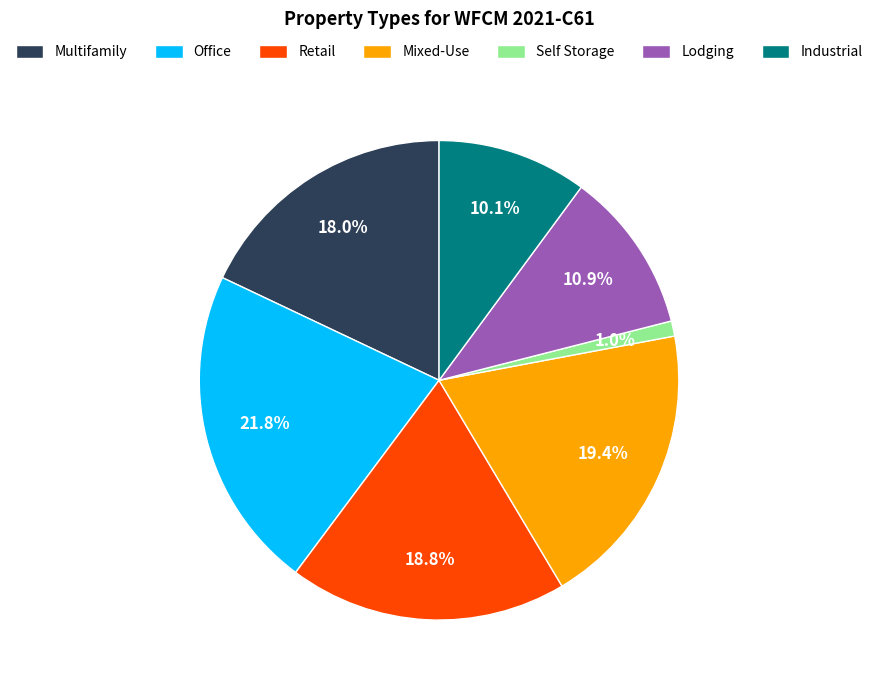

Do Self Storage and Mixed-Use together represent more than half of the pie?

No